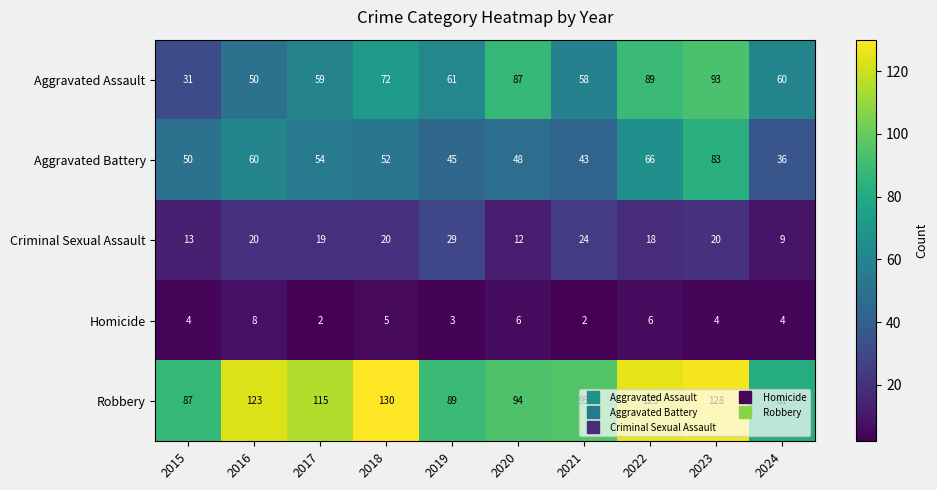

Which series changed the most between 2019 and 2021?

Robbery